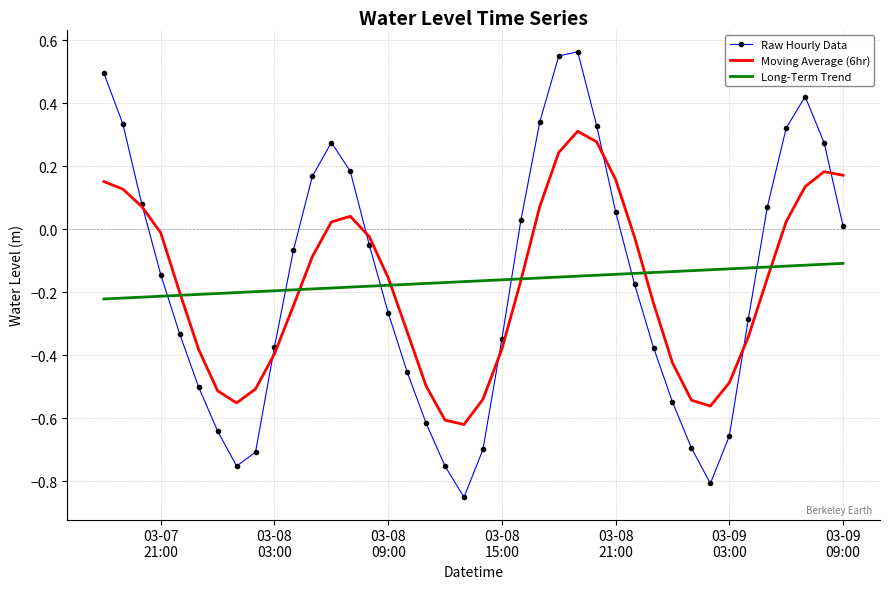

Rank the series by their maximum value, from lowest to highest.

Long-Term Trend, Moving Average (6hr), Raw Hourly Data